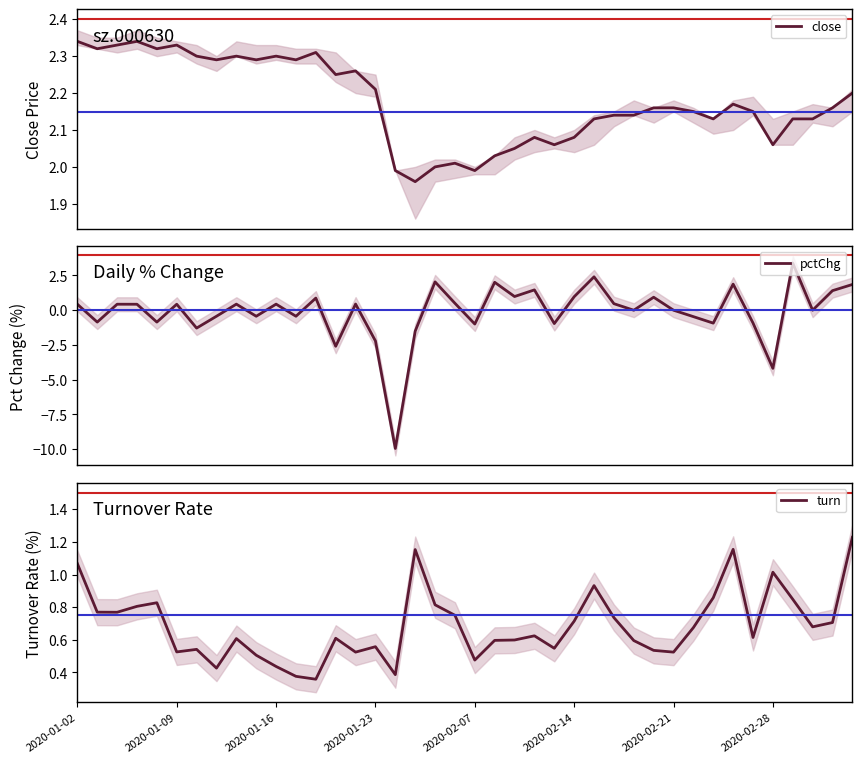

True or false: pctChg has a value of -0.4 at 11.

True